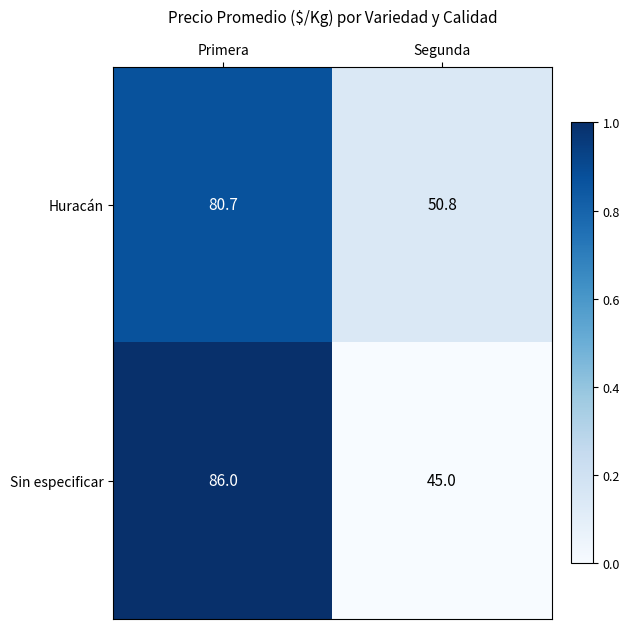

What is the average value of the Huracán series?

65.8